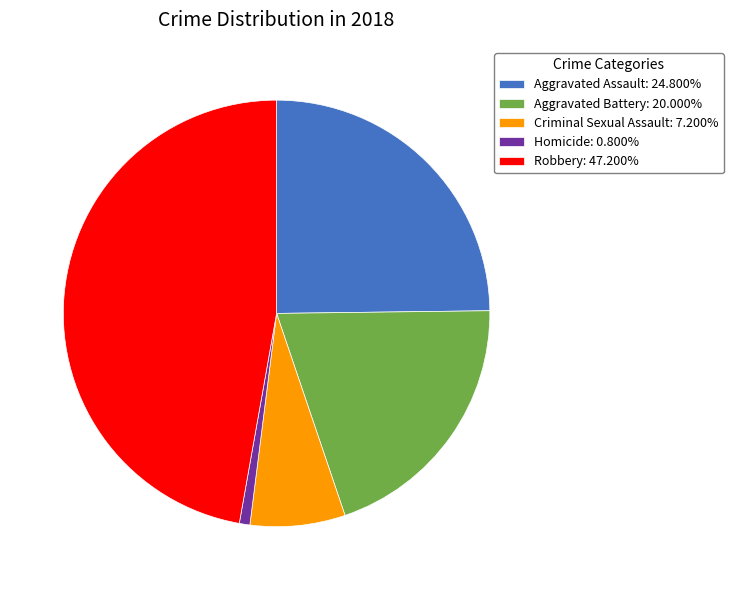

Which has a higher value, Homicide or Aggravated Assault?

Aggravated Assault